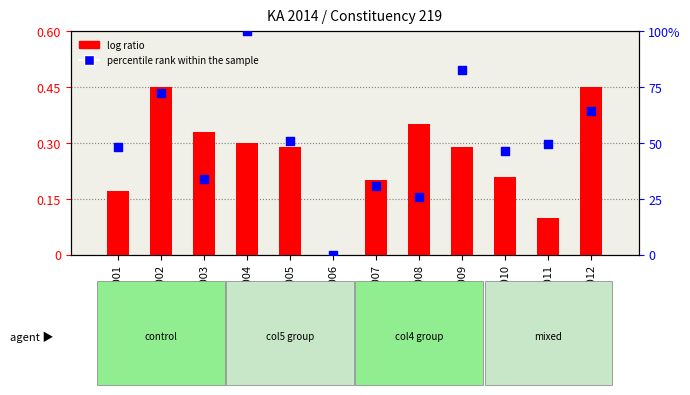

Which series has the widest spread of Y values?

percentile rank within the sample